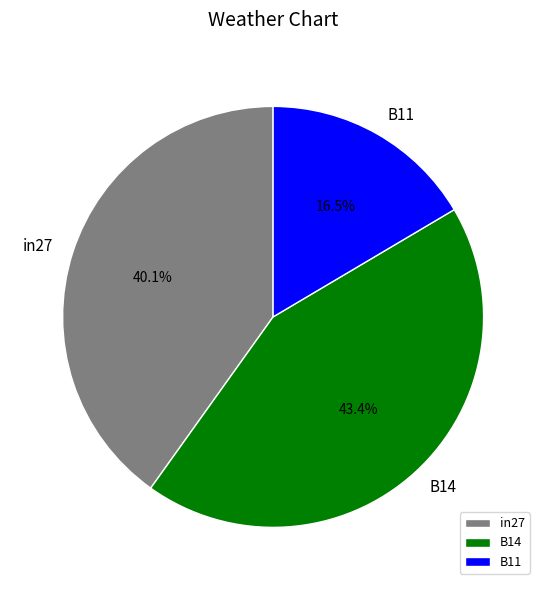

Does any single category account for the majority?

No